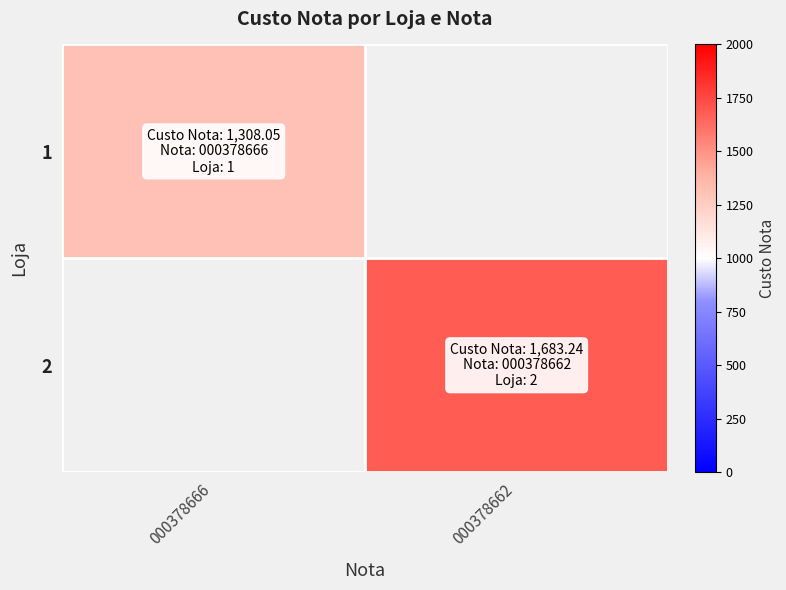

Reading left to right, extract all data points from this chart.

1: 000378666=1308.0	000378662=0.0
2: 000378666=0.0	000378662=1683.2